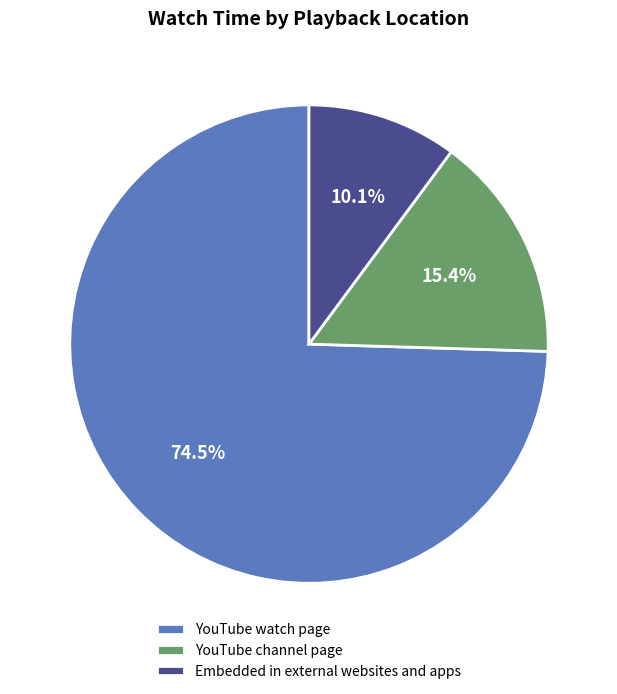

Is Embedded in external websites and apps the majority of the pie?

No